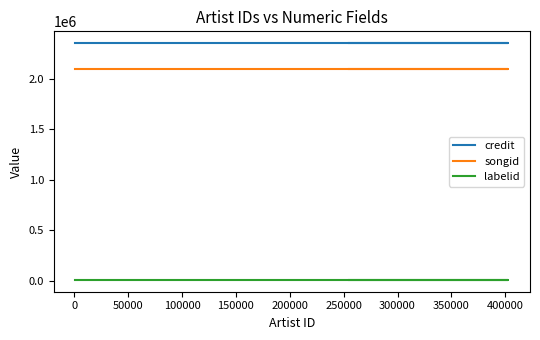

True or false: credit has a value of 1630788 at 100000.

False